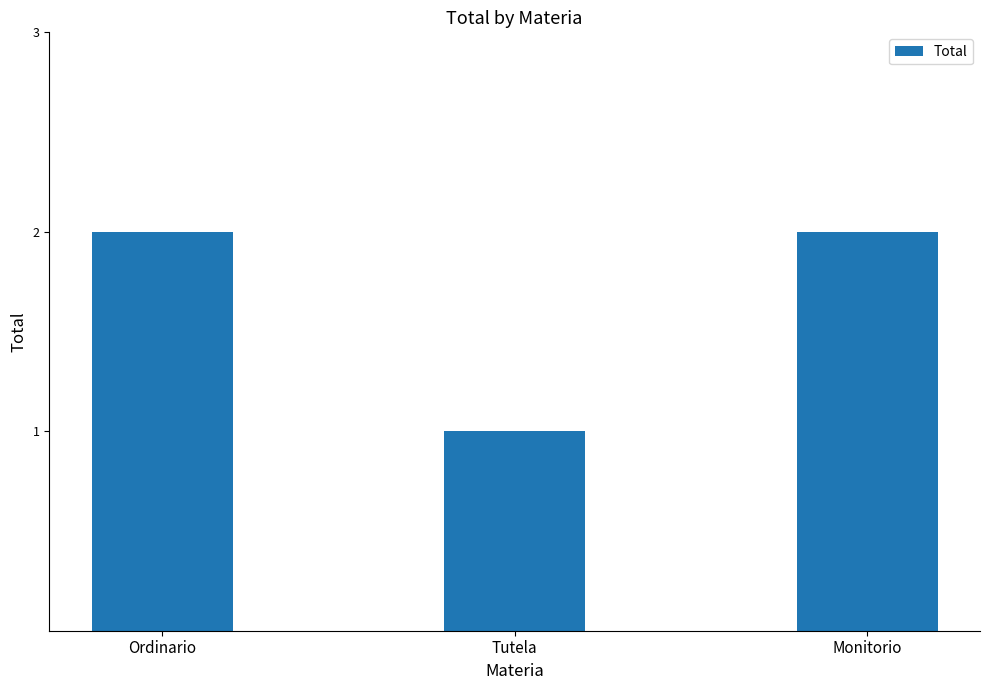

The chart shows a value of 1 at Monitorio. True or false?

False